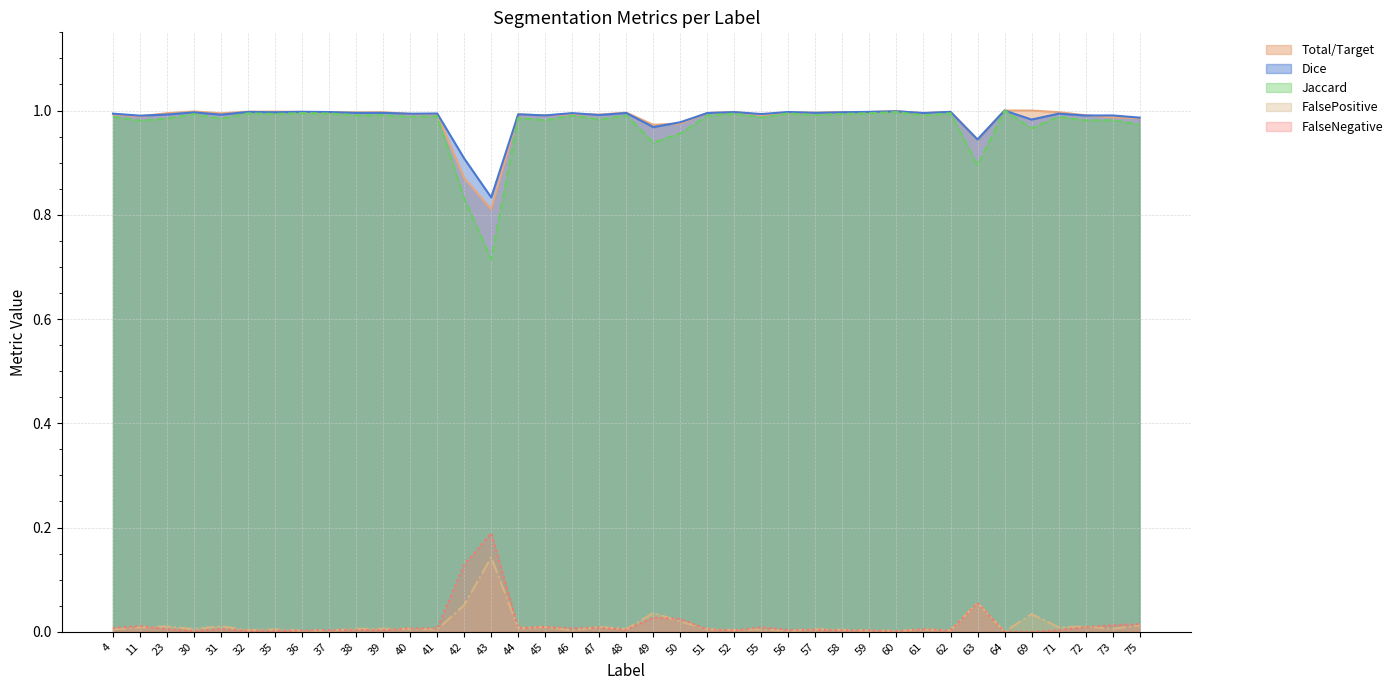

In Total/Target, how many points are lower than both neighbors (excluding endpoints)?

12